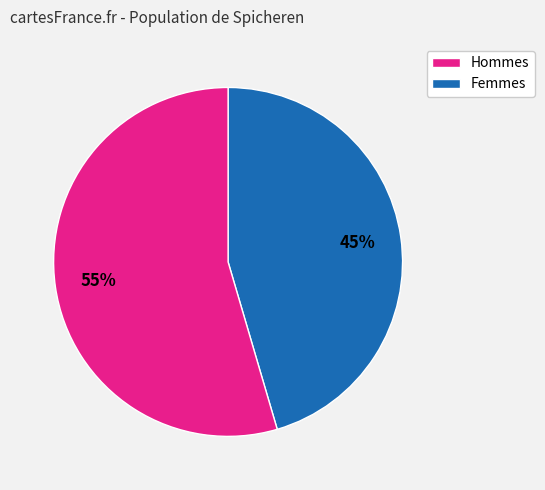

Is there any slice that represents more than half of the pie?

Yes